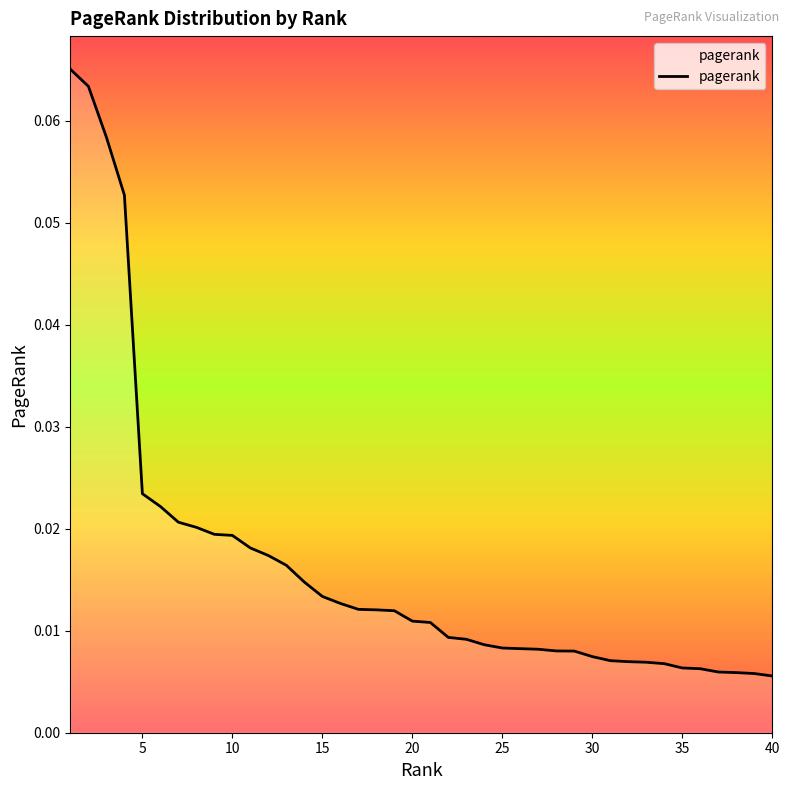

Does the chart display data point markers on the line(s)?

No